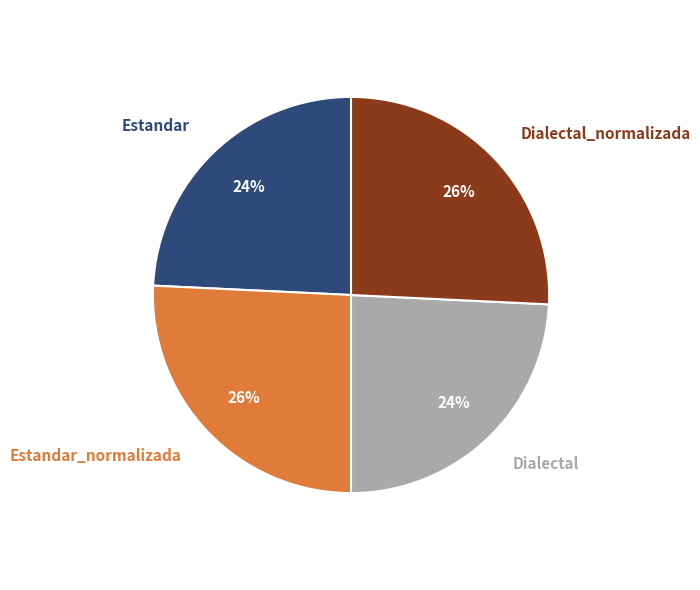

Is Dialectal the majority of the pie?

No